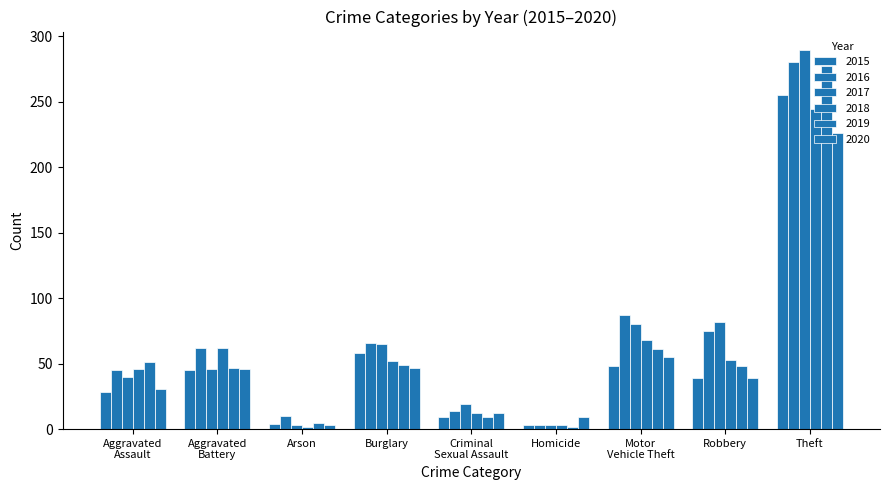

How many distinct data groups are displayed?

6